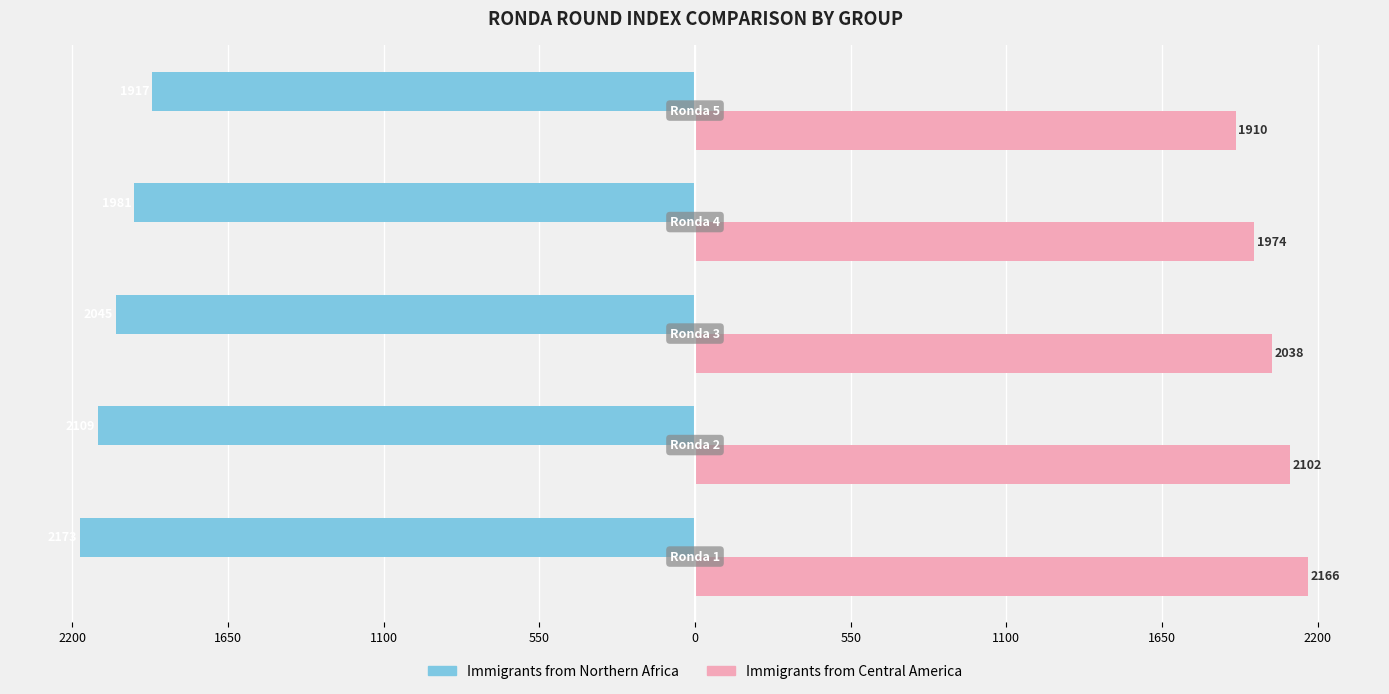

What are all the series names shown in the legend?

Immigrants from Northern Africa, Immigrants from Central America